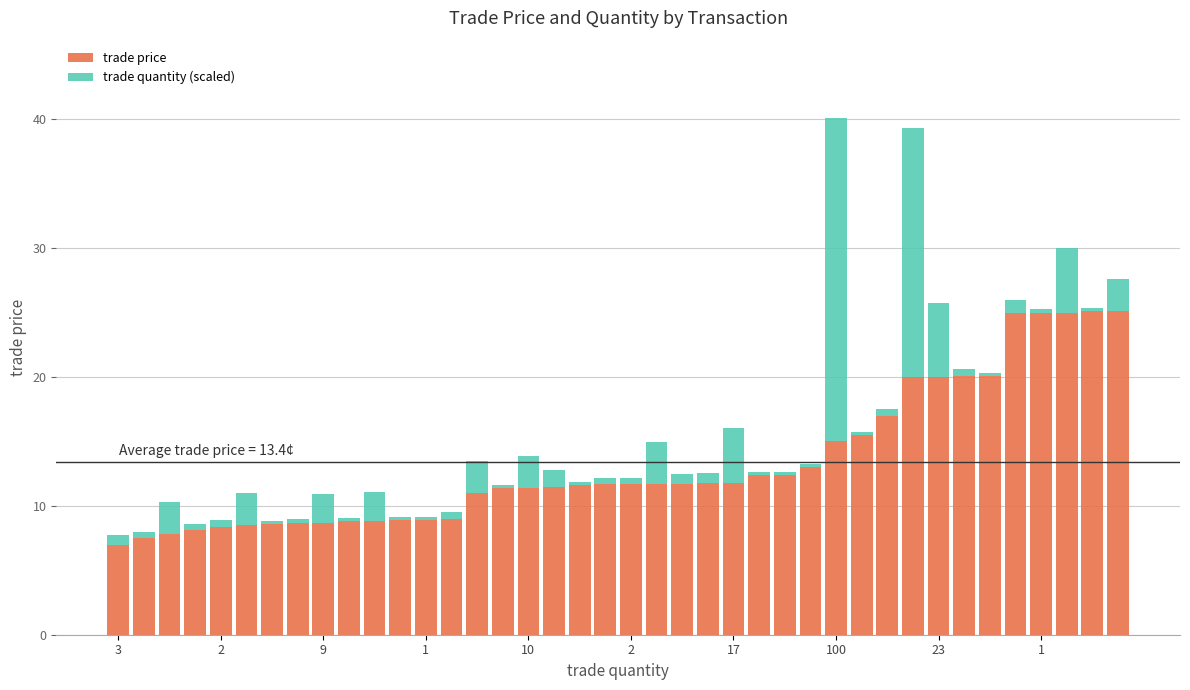

What is the minimum value for trade price?

7.0